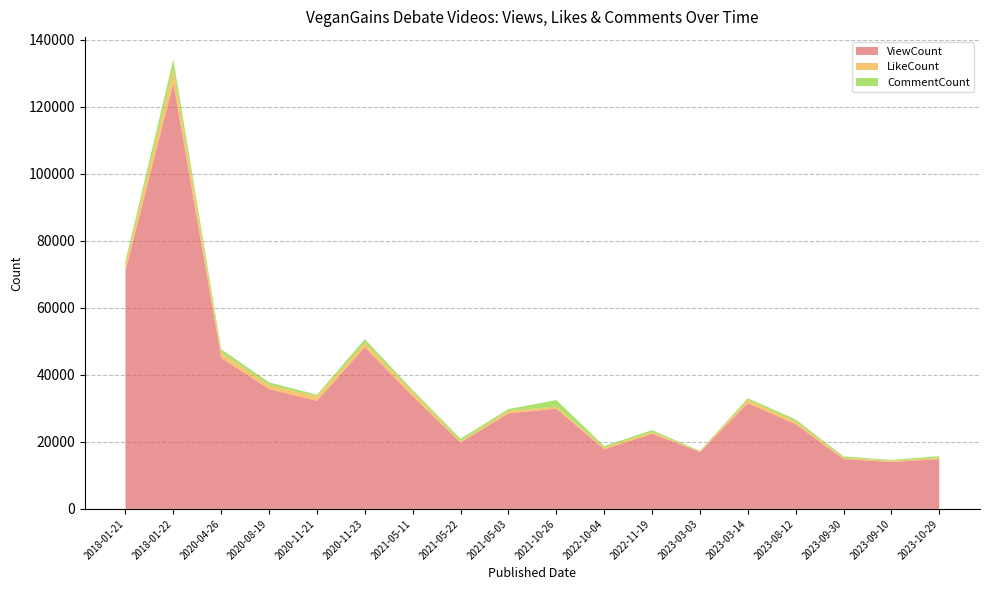

Reading left to right, transcribe all the data shown in this chart.

ViewCount: 70964	127014	45079	35753	32230	48248	33636	19799	28526	29899	17802	22422	16989	31541	25265	14874	14006	14863
LikeCount: 1790	4284	1550	1173	1376	1246	1195	405	701	621	470	501	240	1004	782	372	385	313
CommentCount: 1214	2834	1022	834	472	1172	642	746	562	1955	509	581	113	495	651	420	223	560